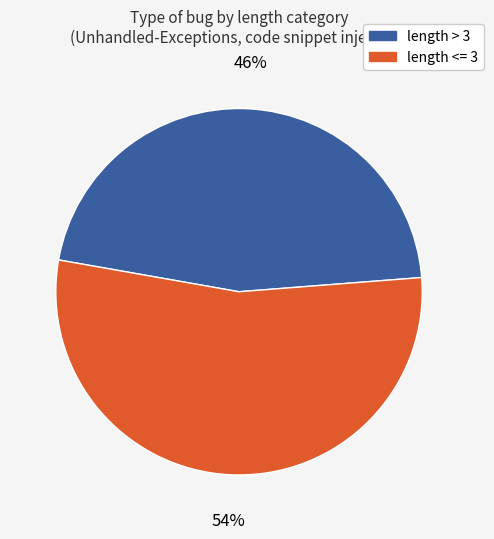

How many segments does this pie chart have?

2